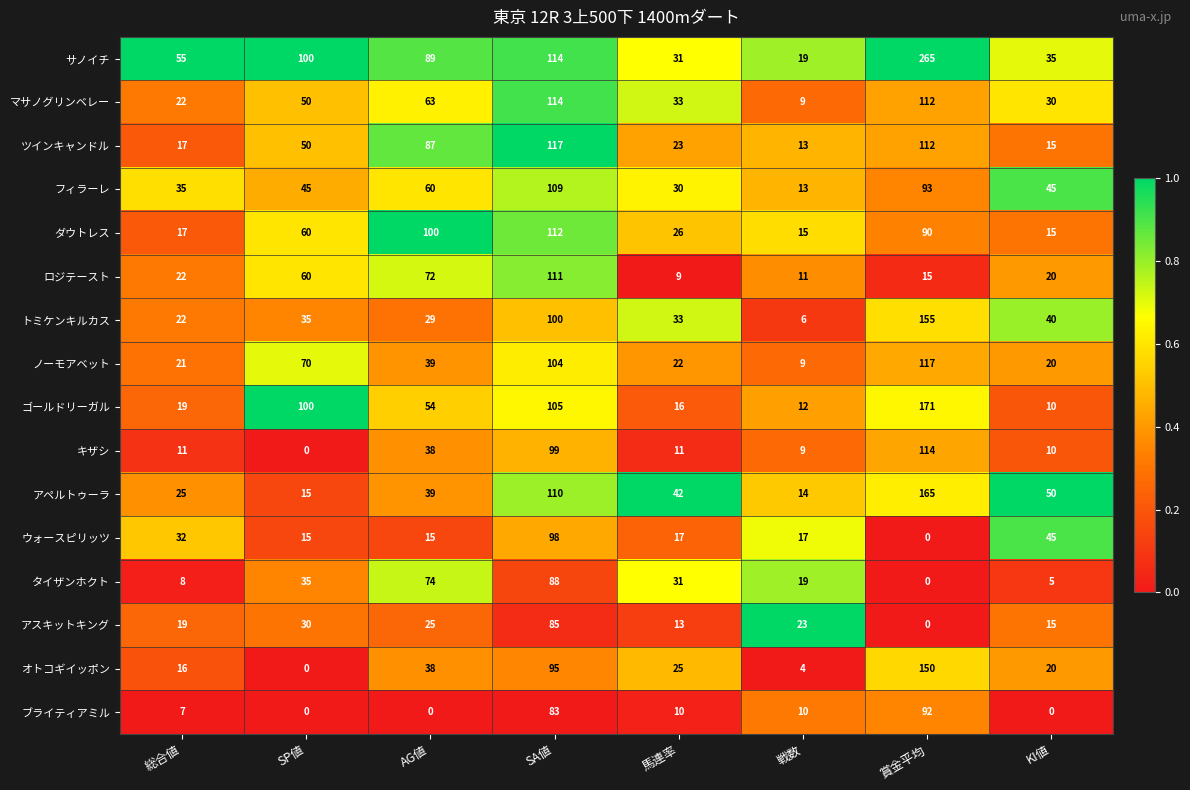

Which series has the largest range (max minus min)?

サノイチ